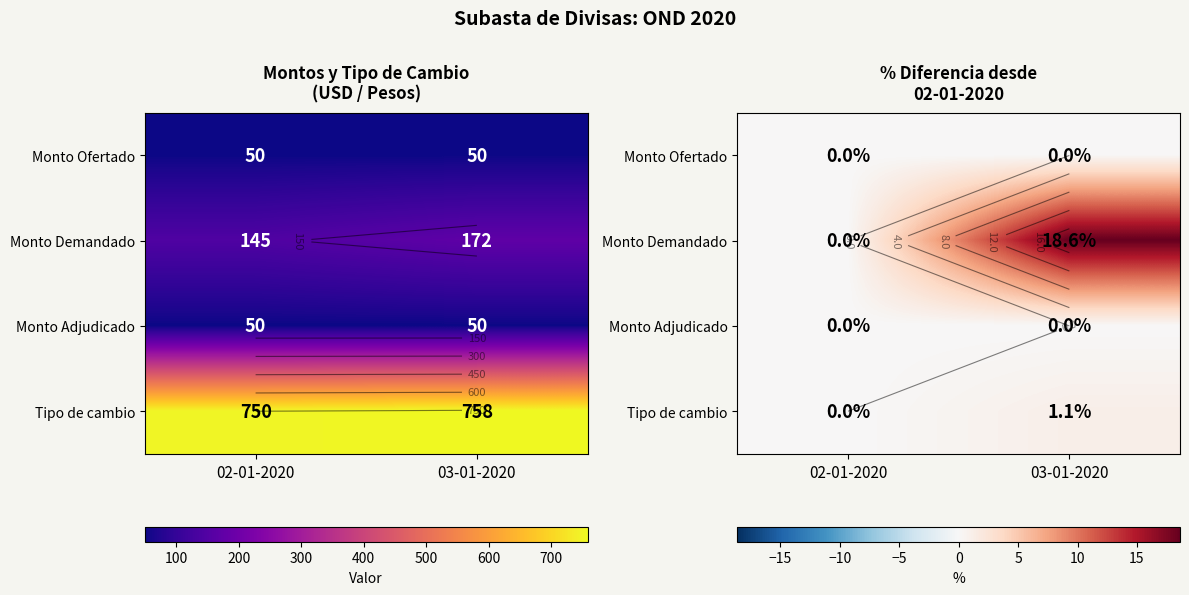

Between 03-01-2020 and 02-01-2020, which is larger?

03-01-2020